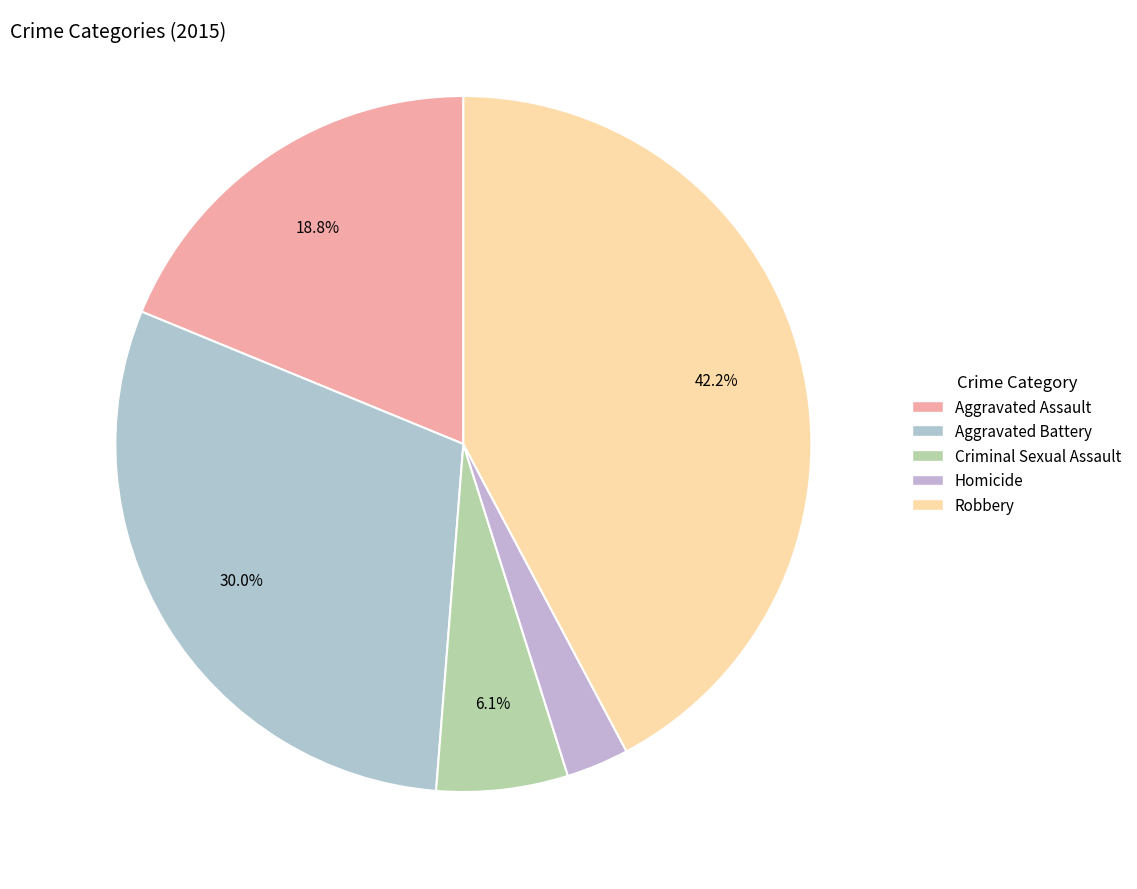

Between Aggravated Assault and Aggravated Battery, which is larger?

Aggravated Battery